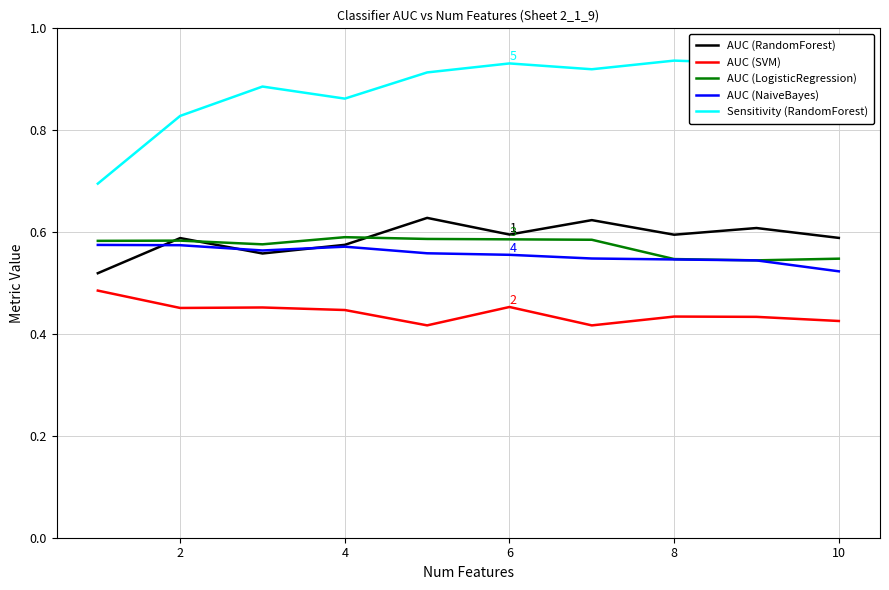

Where is AUC (NaiveBayes) nearest to the value 0?

10